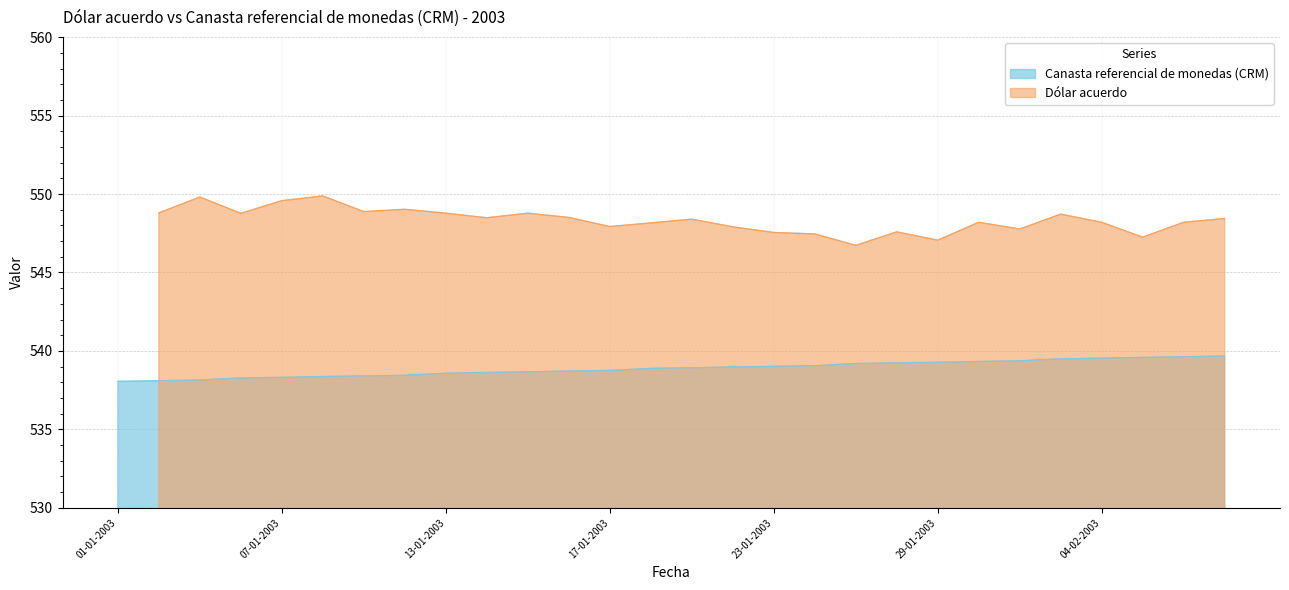

What is the minimum value shown in the chart?

538.1